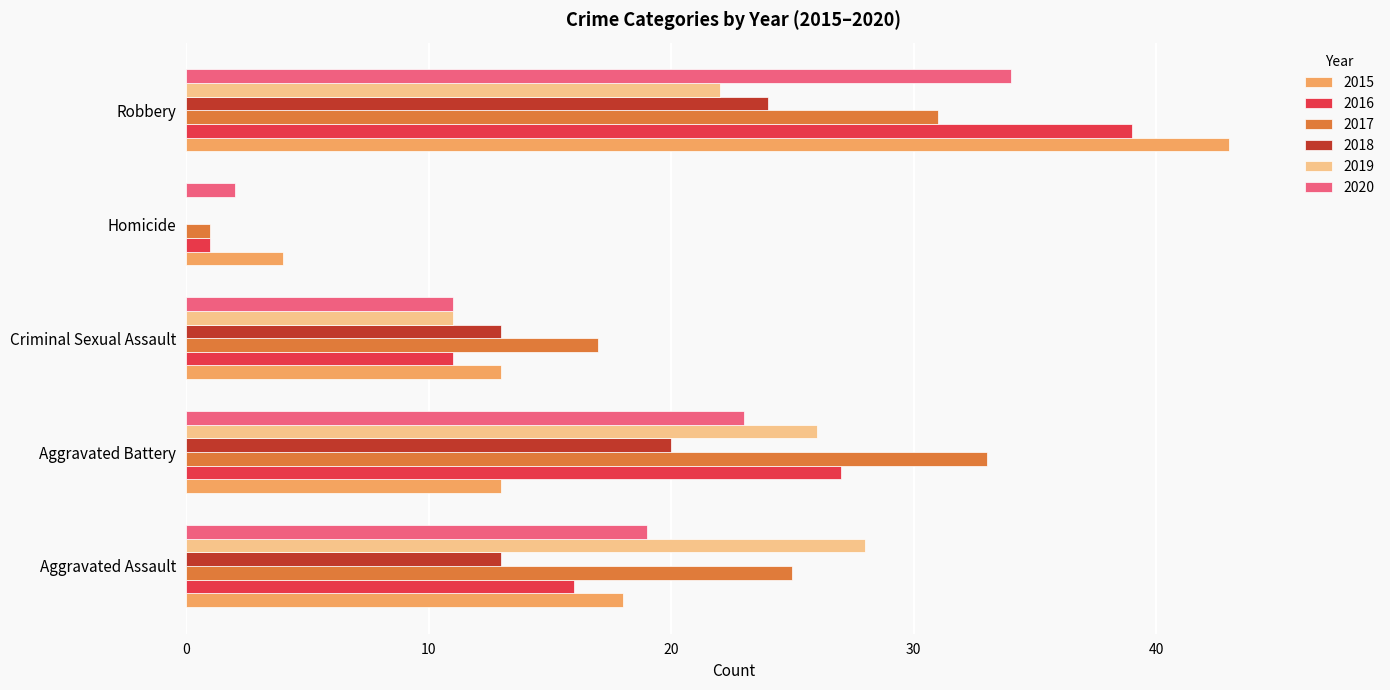

Between Aggravated Assault and Robbery, which series saw the biggest shift?

2015